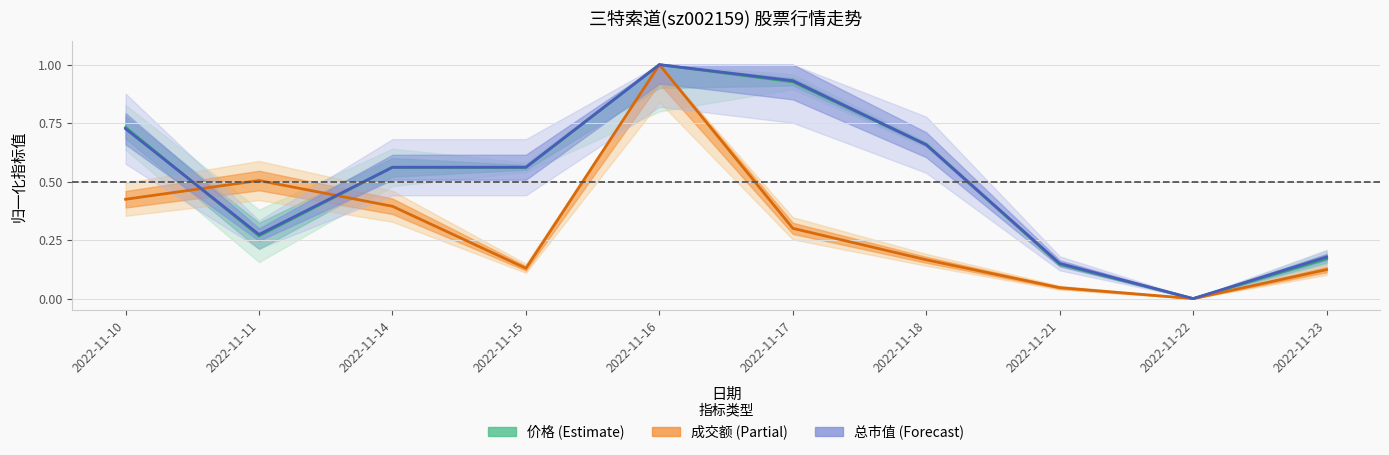

The value of 价格 at 2022-11-23 is 0.3. True or false?

False